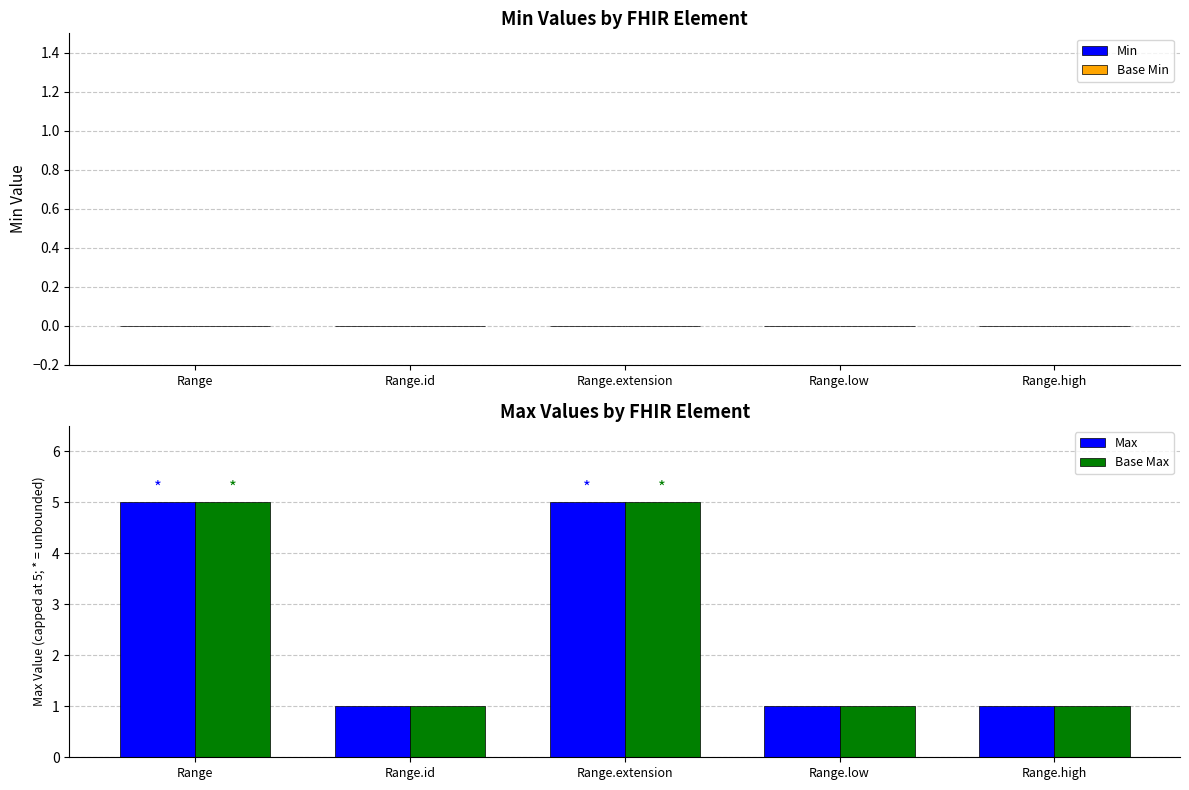

Reading left to right, list all the values displayed in this chart.

Max: Range=5	Range.id=1	Range.extension=5	Range.low=1	Range.high=1
Base Max: Range=5	Range.id=1	Range.extension=5	Range.low=1	Range.high=1